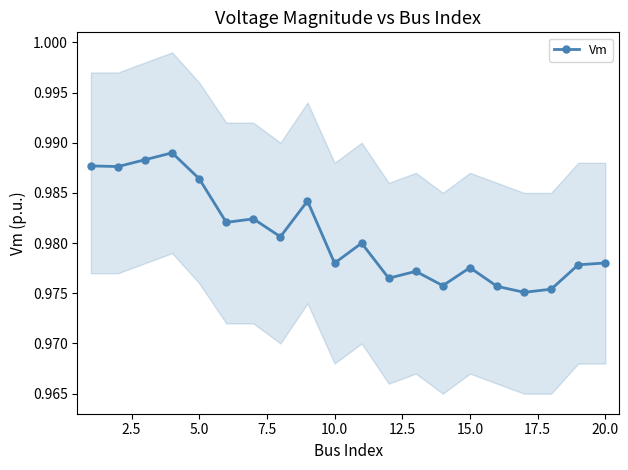

True or false: Vm has more than 0 interior local peaks.

True